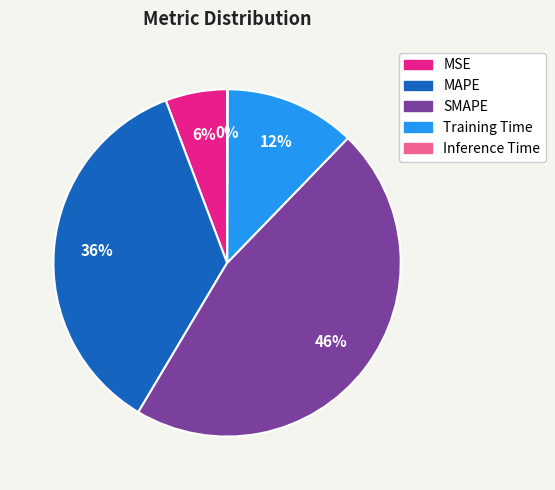

Does MAPE account for over 50% of the chart?

No